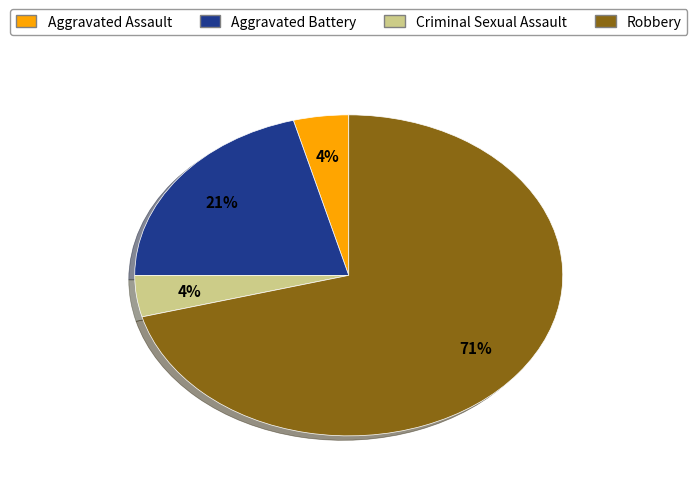

What is the ratio of the value at Robbery to the value at Aggravated Battery?

3.4